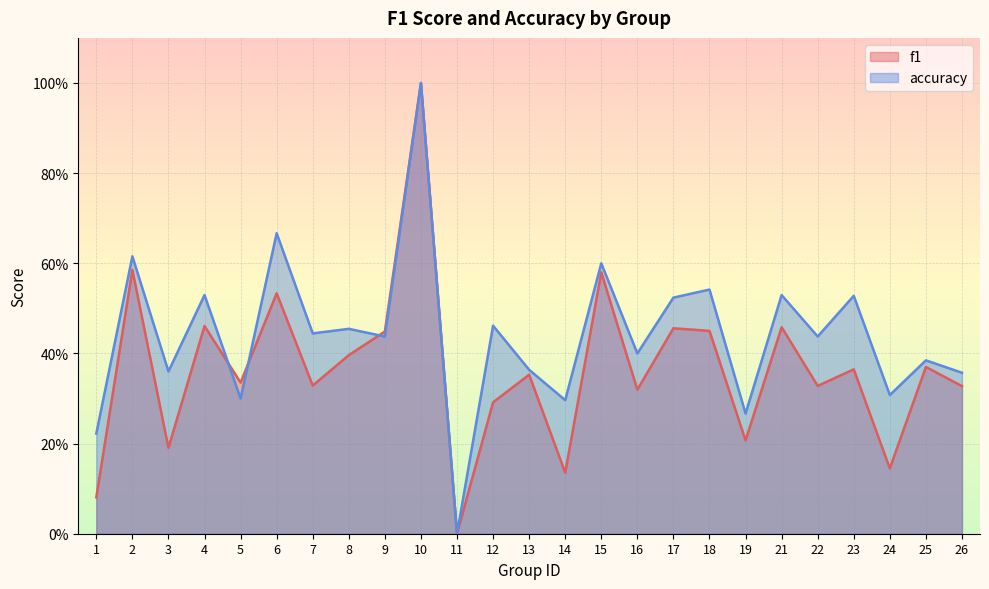

How many intersections are there between f1 and accuracy?

3